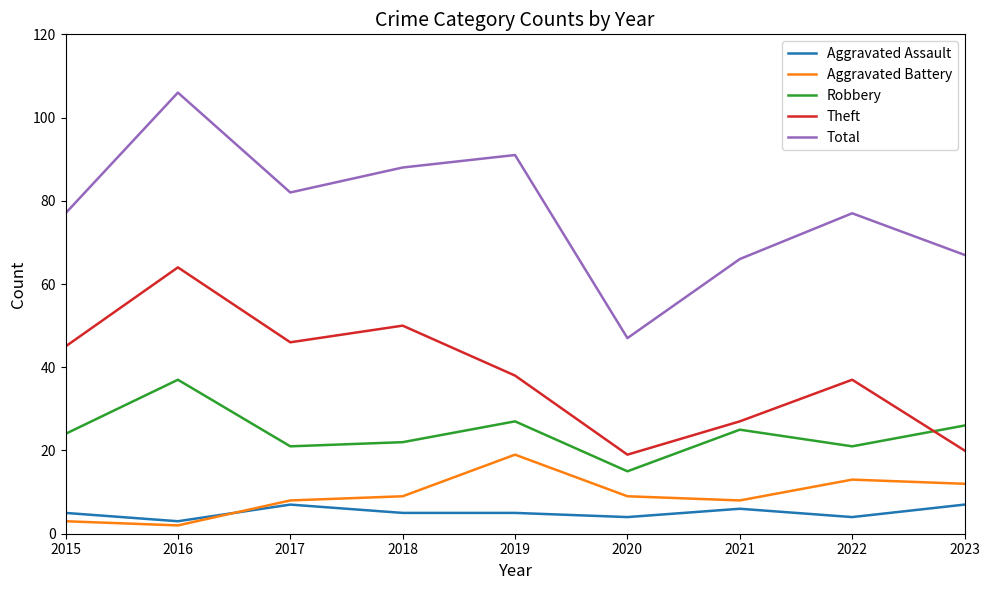

List the series in order of their peak value, lowest first.

Aggravated Assault, Aggravated Battery, Robbery, Theft, Total